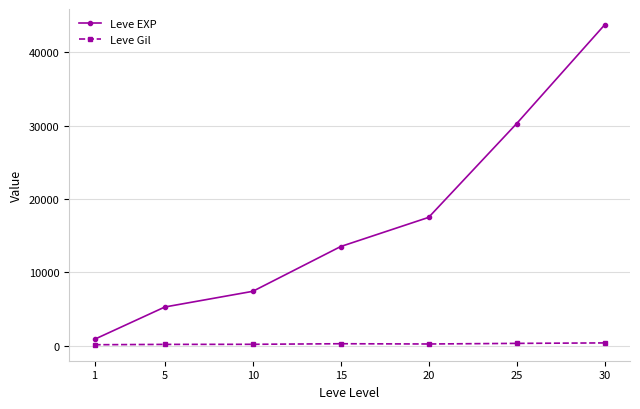

Is it true that Leve EXP equals 17486.7 at 20?

True